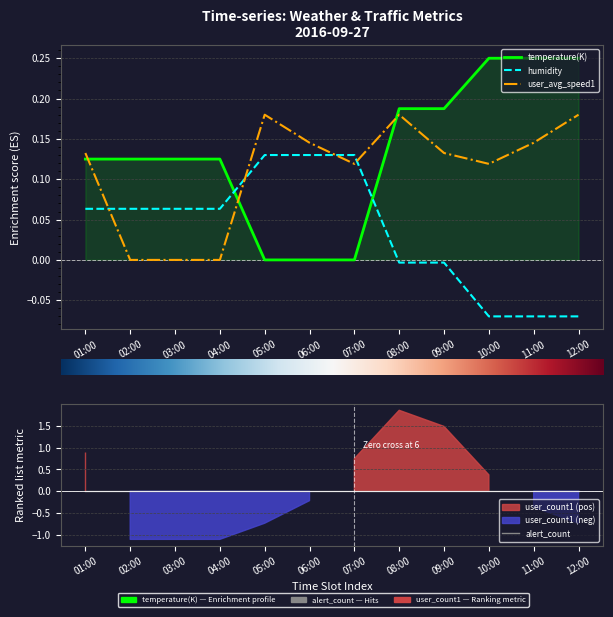

Reading left to right, what are all the values shown in this chart?

temperature(K): 0.1	0.1	0.1	0.1	0.0	0.0	0.0	0.2	0.2	0.2	0.2	0.2
humidity: 0.1	0.1	0.1	0.1	0.1	0.1	0.1	-0.0	-0.0	-0.1	-0.1	-0.1
user_avg_speed1: 0.1	0.0	0.0	0.0	0.2	0.1	0.1	0.2	0.1	0.1	0.1	0.2